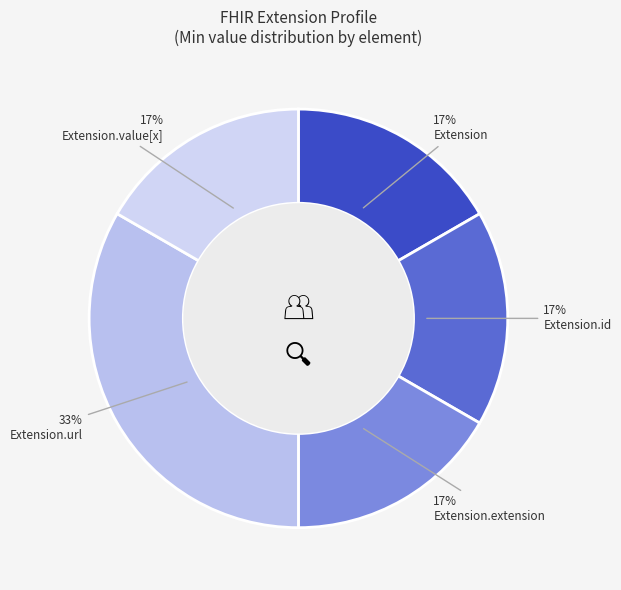

Combined, do Extension.id and Extension.value[x] account for over 50%?

No